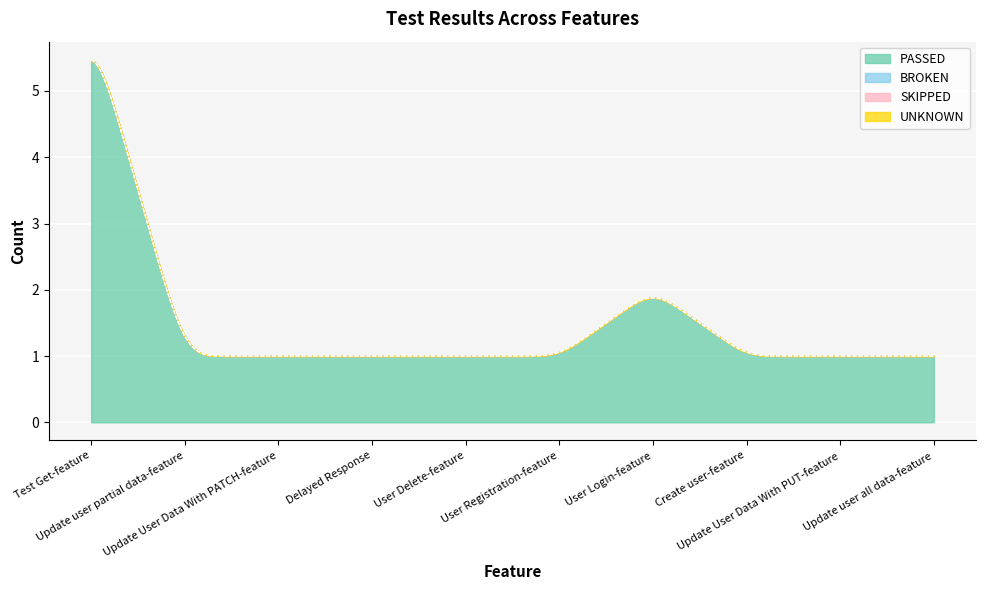

True or false: PASSED and UNKNOWN intersect in this chart.

False